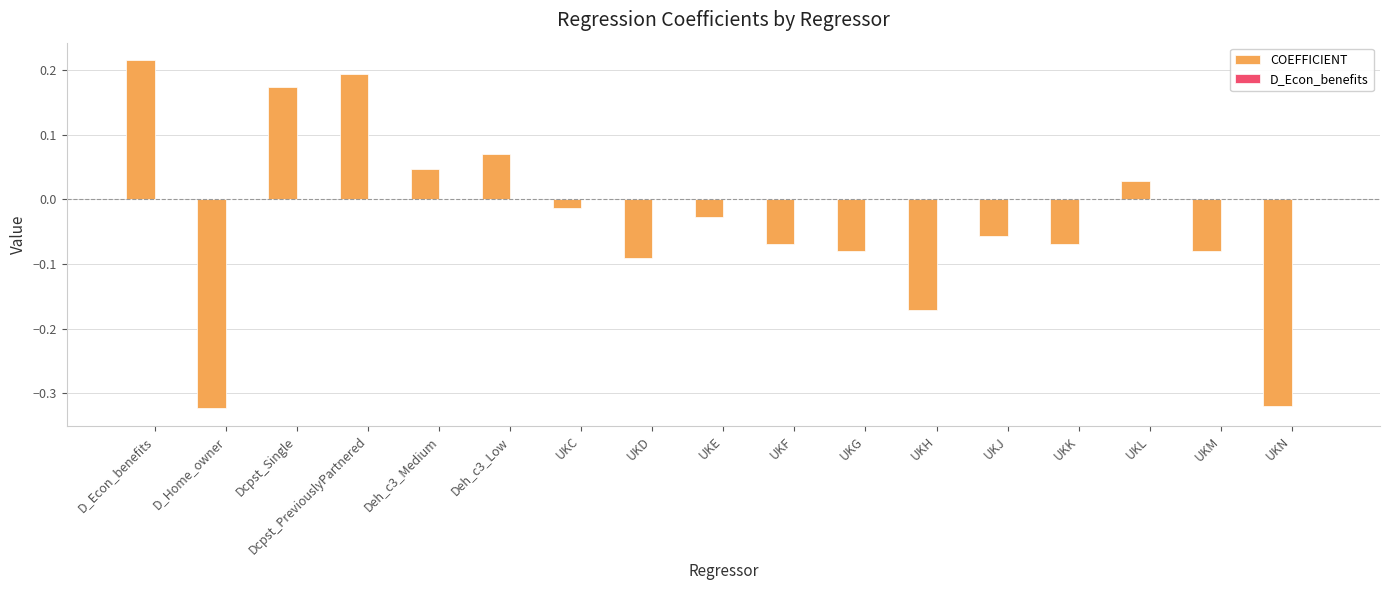

True or false: COEFFICIENT has a value of -0.2 at UKD.

False